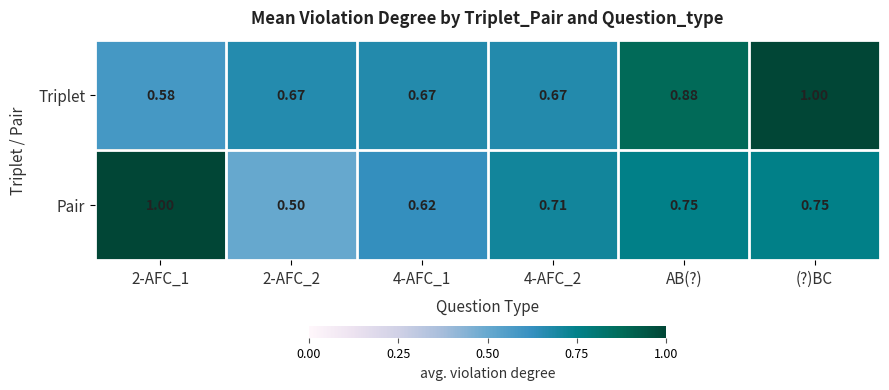

What is the total value across all series at (?)BC?

1.8